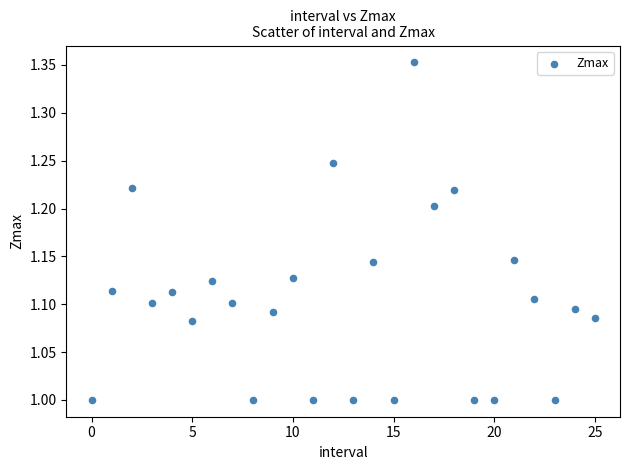

What is the range of Y values (max minus min)?

0.4